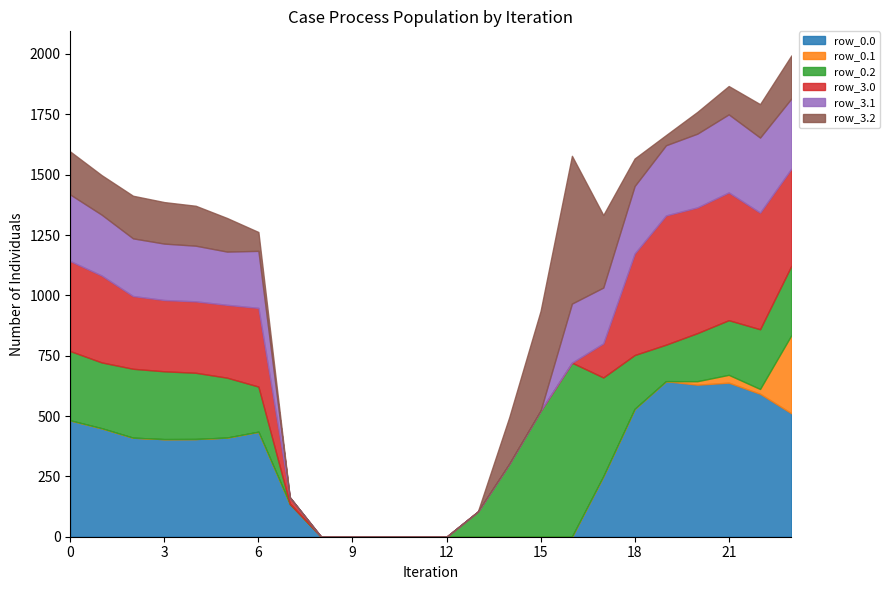

What is the total value across all series at 15?

935.4